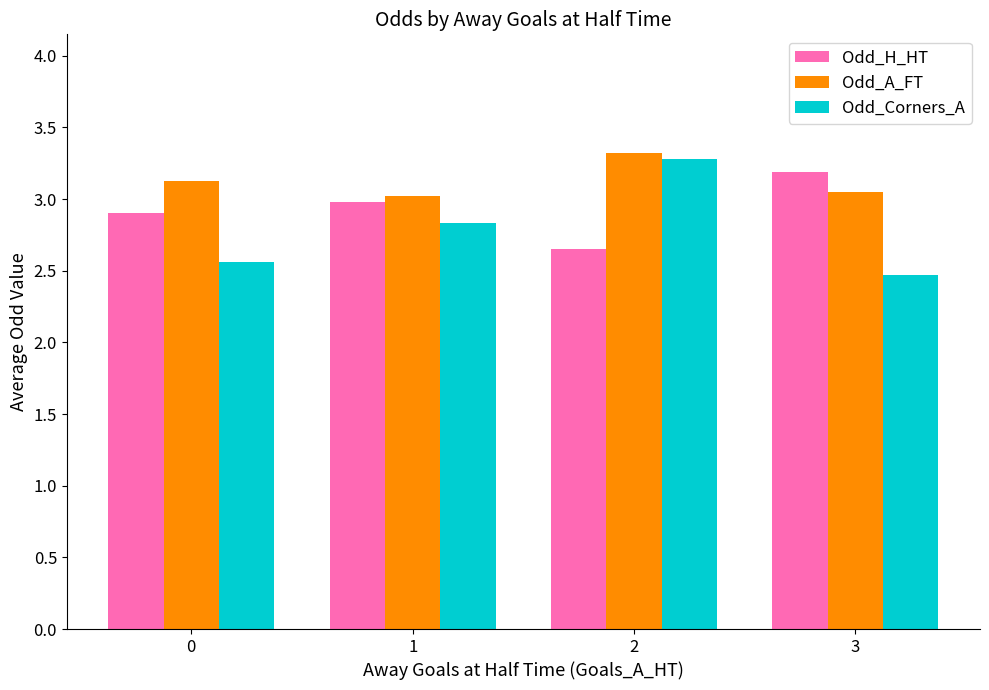

Rank the series by their average value, from highest to lowest.

Odd_A_FT, Odd_H_HT, Odd_Corners_A